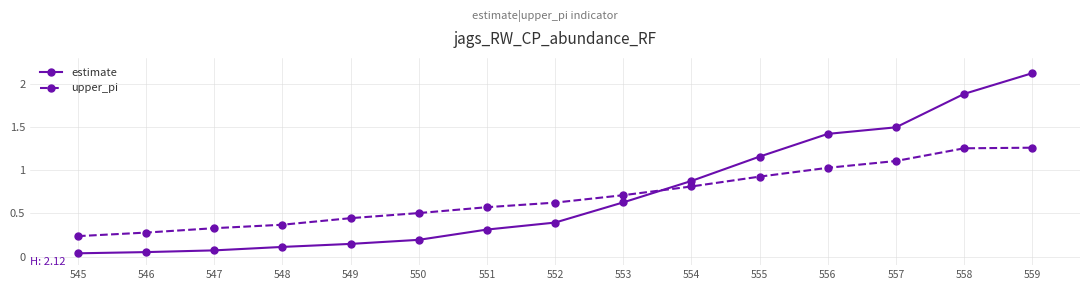

List the series in order of their peak value, lowest first.

upper_pi, estimate